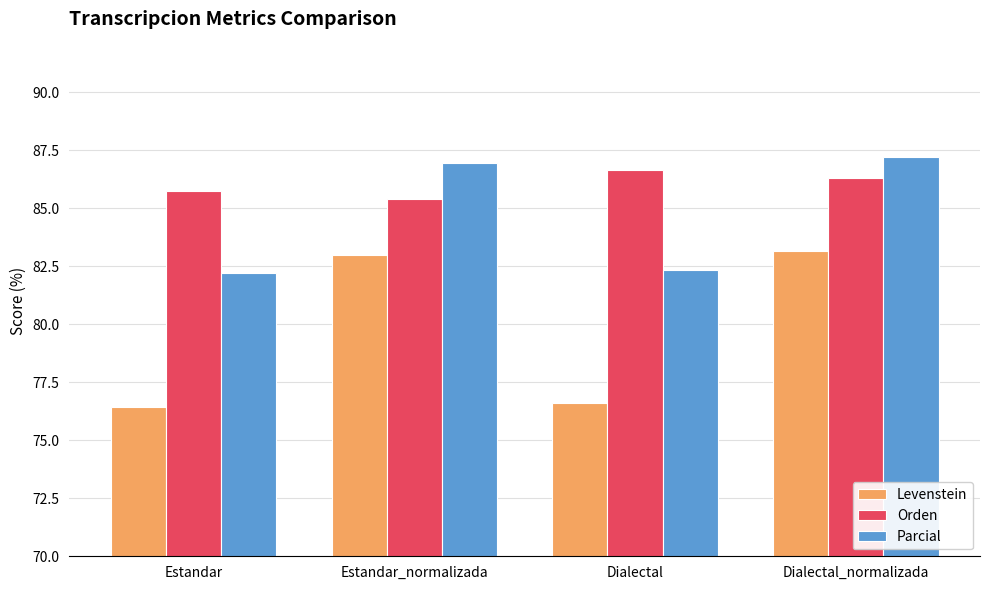

At which label does Orden reach its peak?

Dialectal